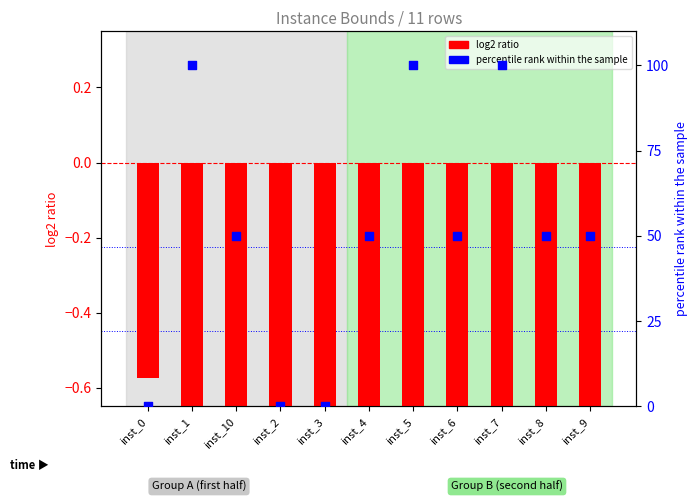

At which category is the sum across all series the highest?

inst_1